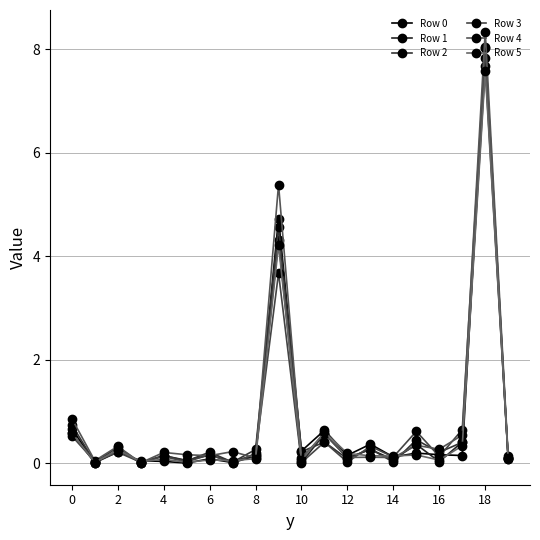

At how many categories does at least one series exceed 1?

2